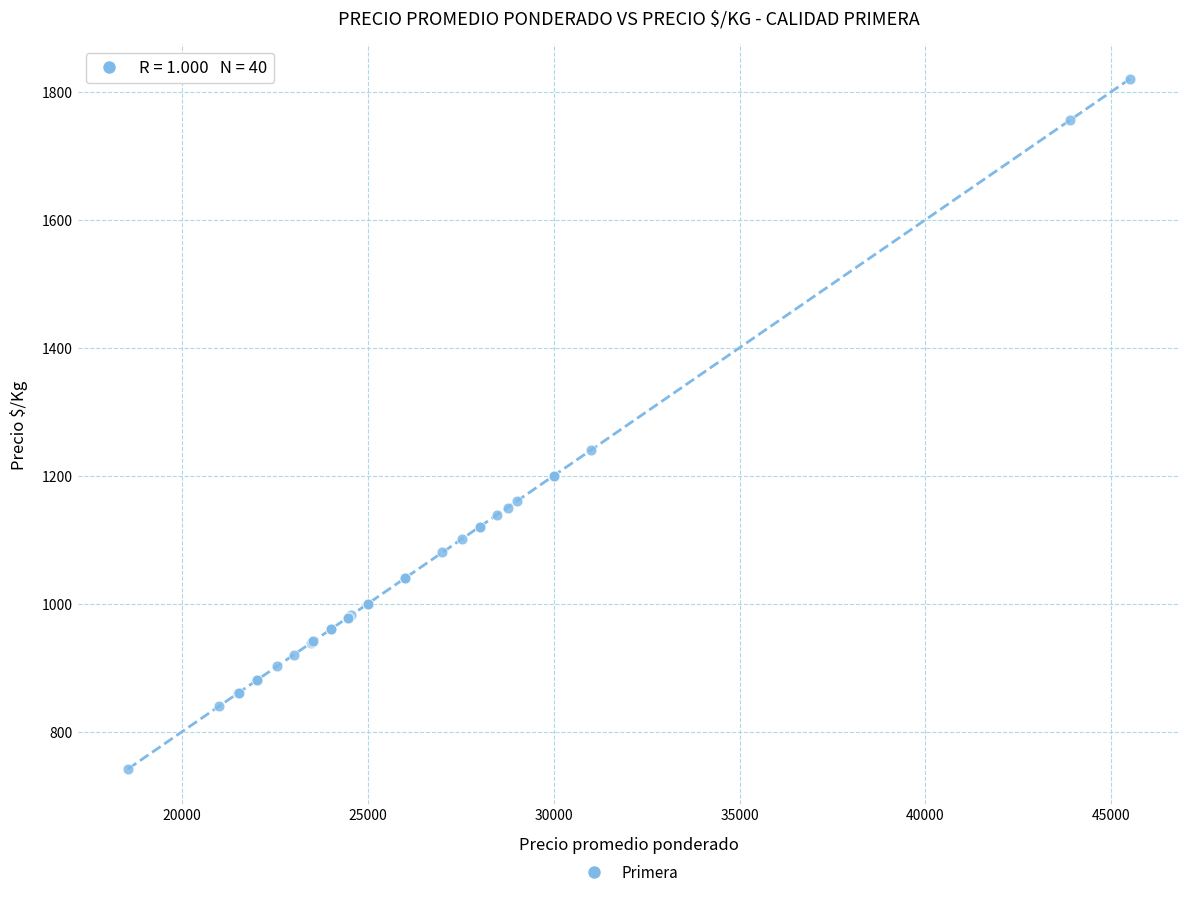

What Y value in the scatter plot is closest to 1281?

1240